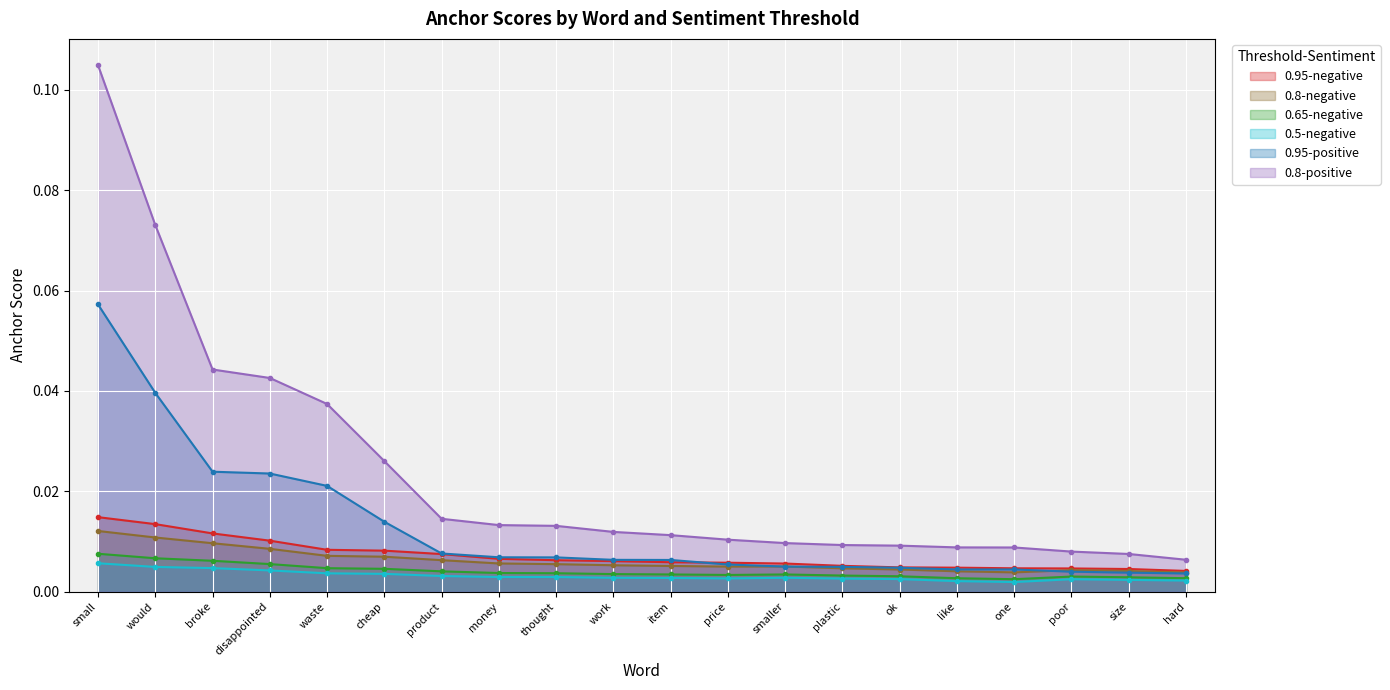

True or false: 0.8-negative and 0.5-negative cross at least once.

False